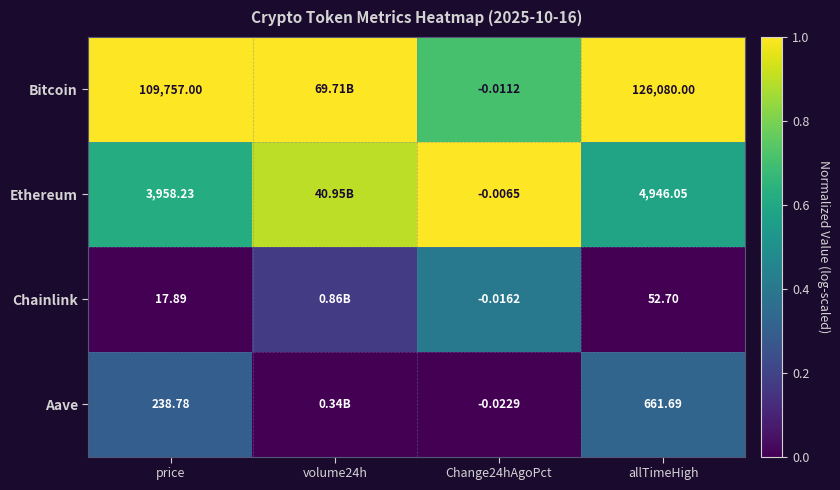

Rank the series at allTimeHigh from lowest to highest value.

Chainlink, Aave, Ethereum, Bitcoin